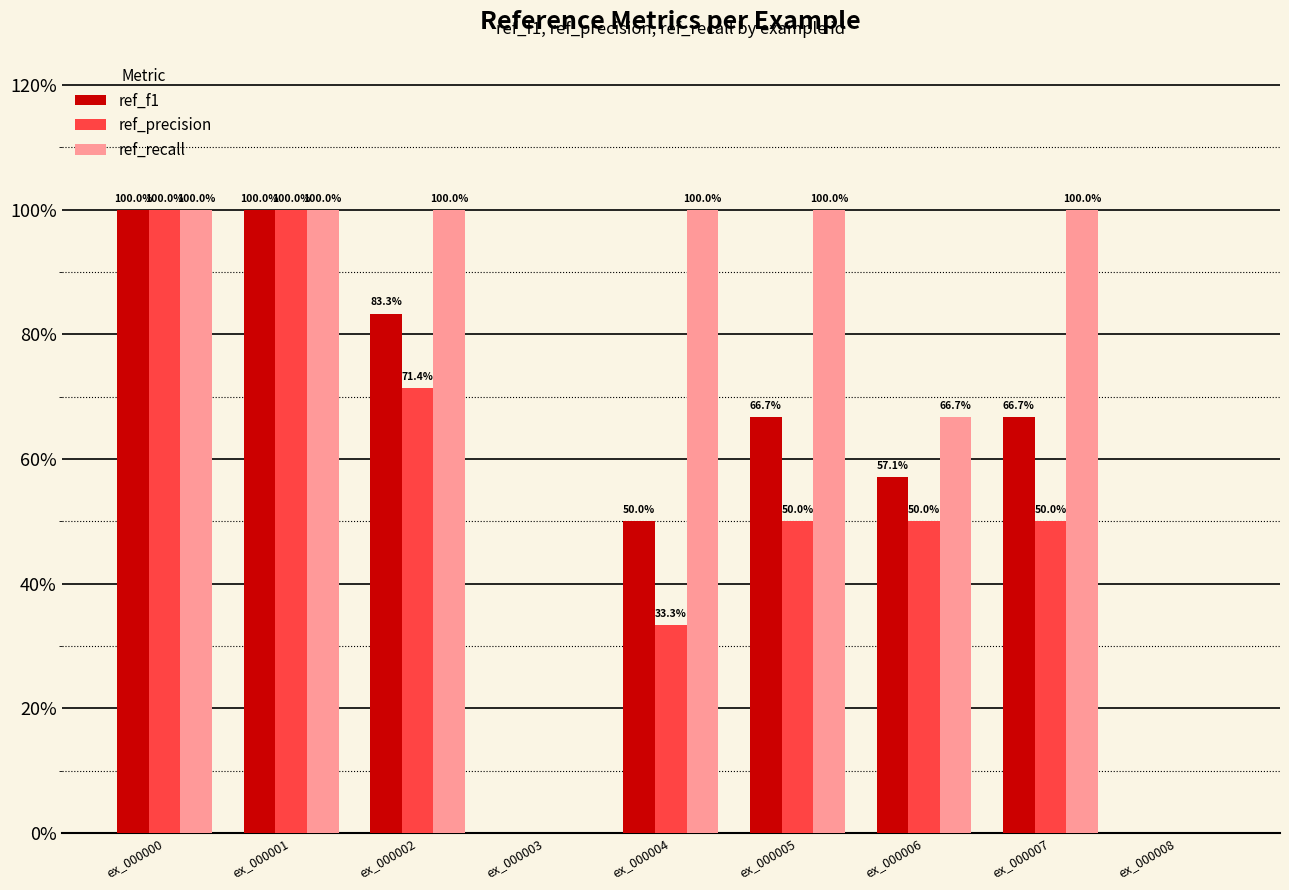

What are all the series names shown in the legend?

ref_f1, ref_precision, ref_recall